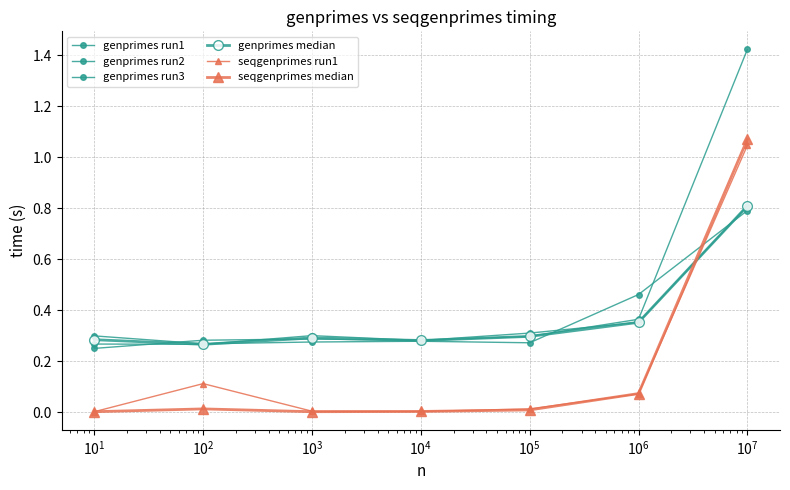

How many categories are shown in the chart?

7